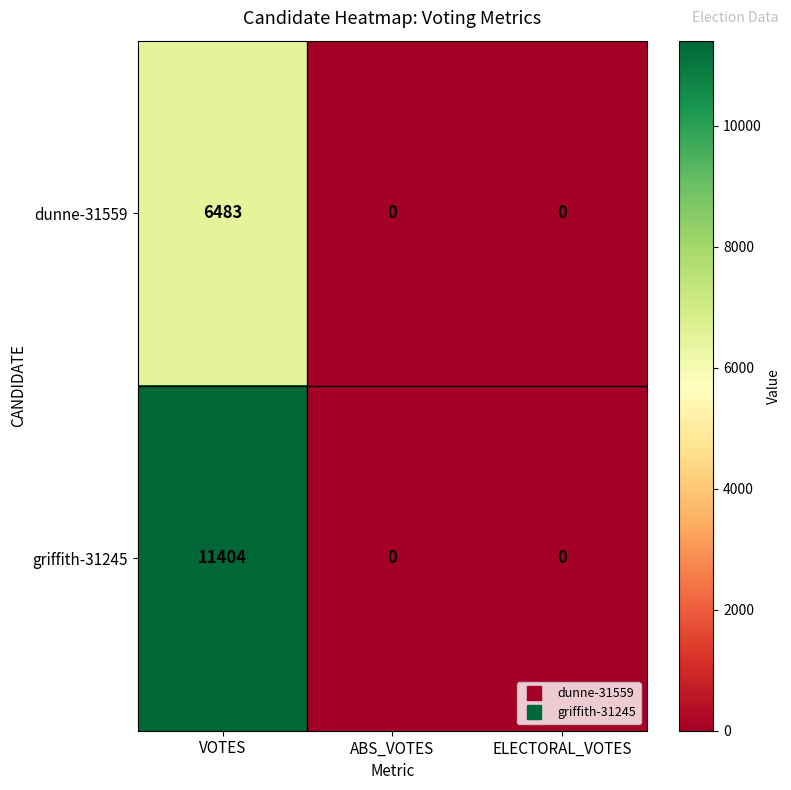

The value of dunne-31559 at ABS_VOTES is 3503. True or false?

False